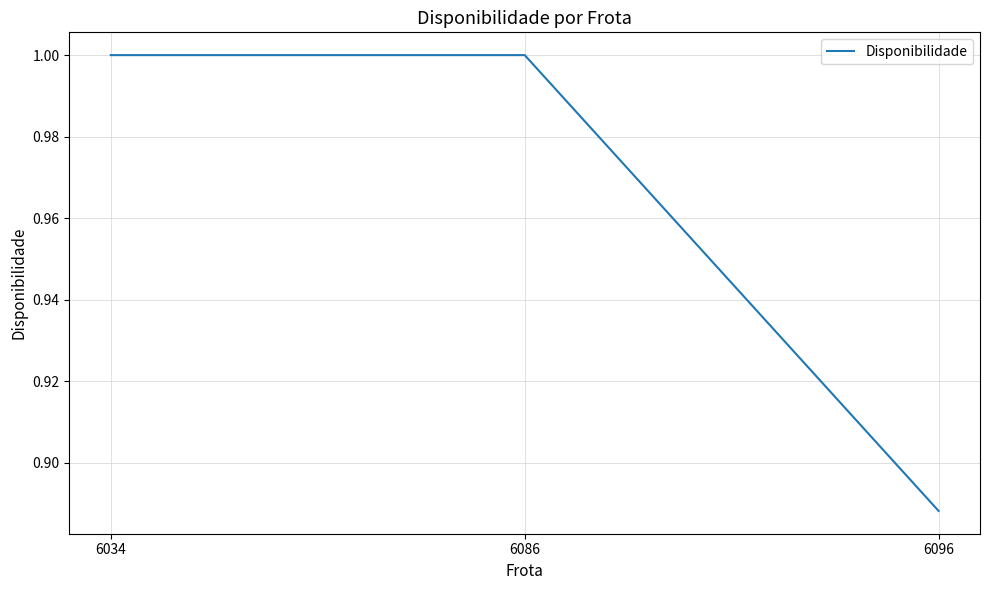

Which category has the lowest value across all series?

6096